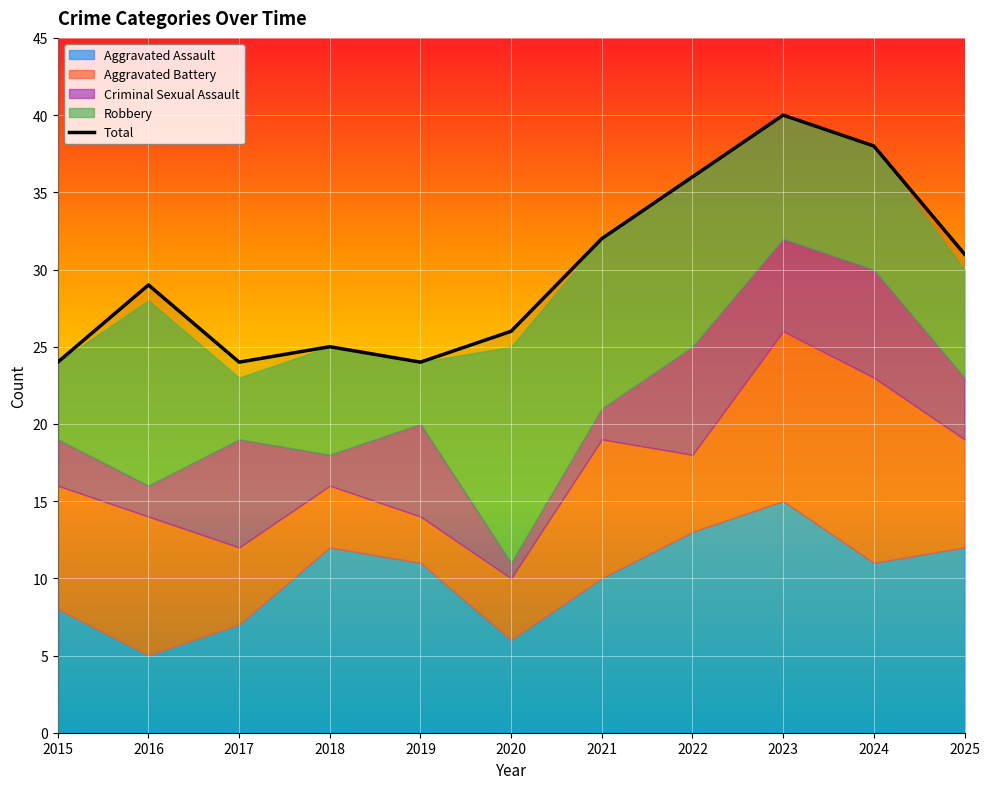

Which series changed the most between 2016 and 2022?

Aggravated Assault